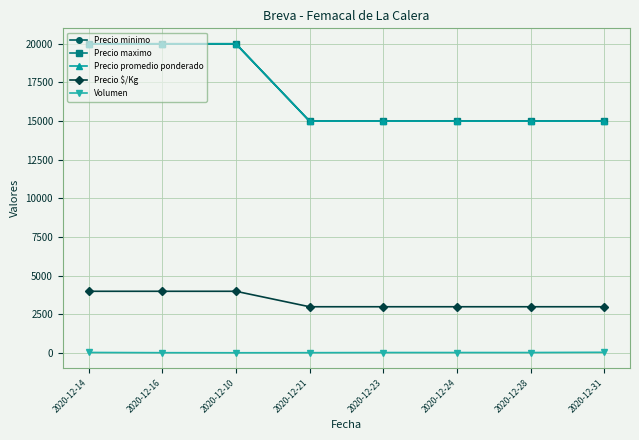

At which category is the sum across all series the highest?

2020-12-14